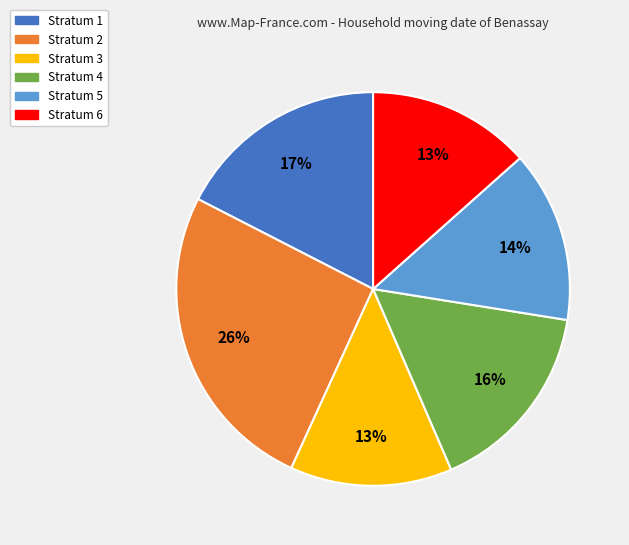

Does any single category account for the majority?

No